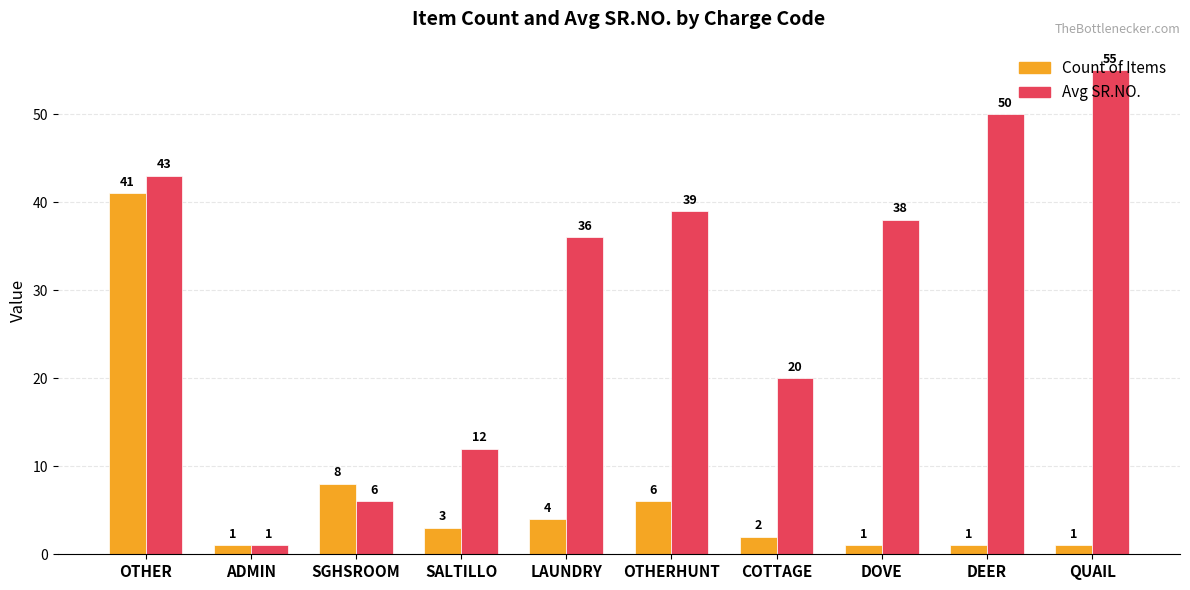

What is the approximate value of Avg SR.NO. at QUAIL, to the nearest 5?

55